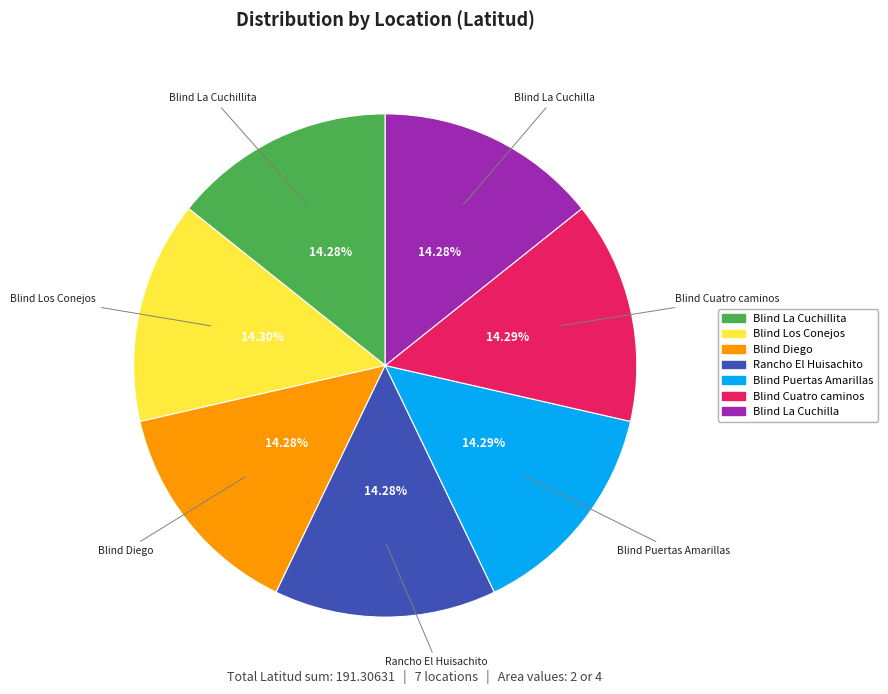

How many segments does this pie chart have?

7